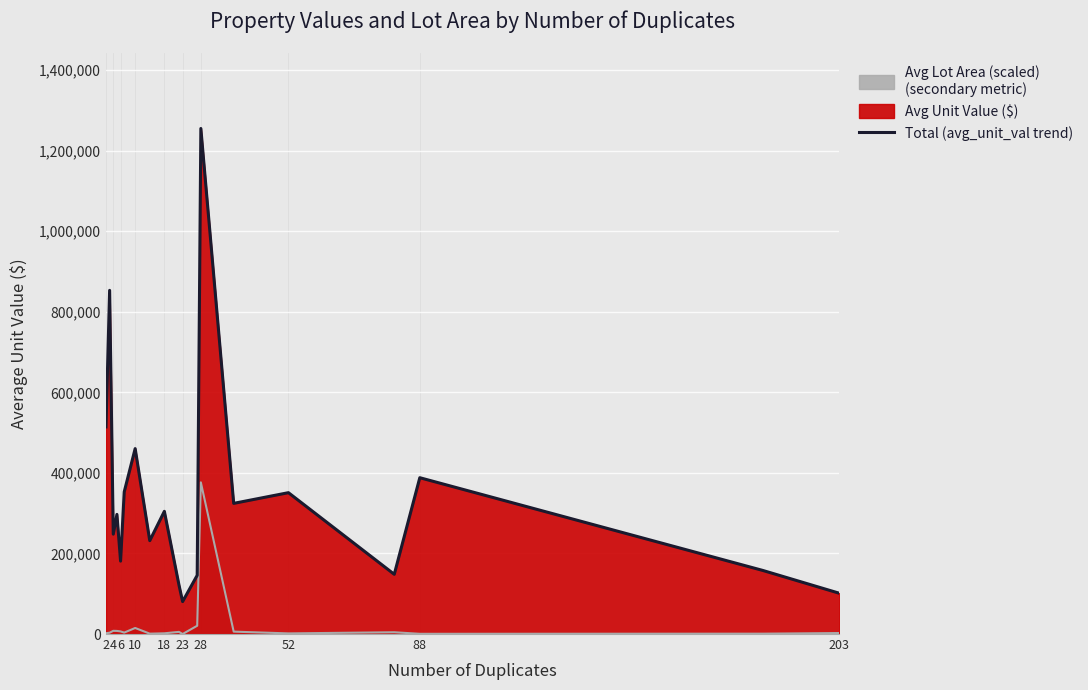

Is it true that the value at 6 is 244660?

False